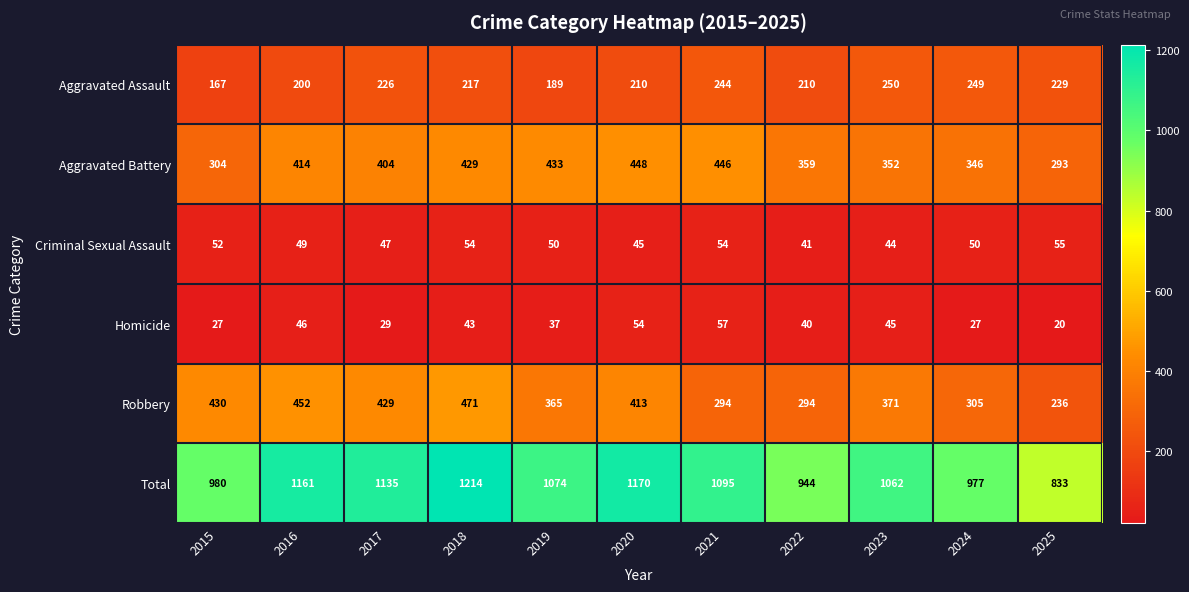

What is the sum of all Total values?

11645